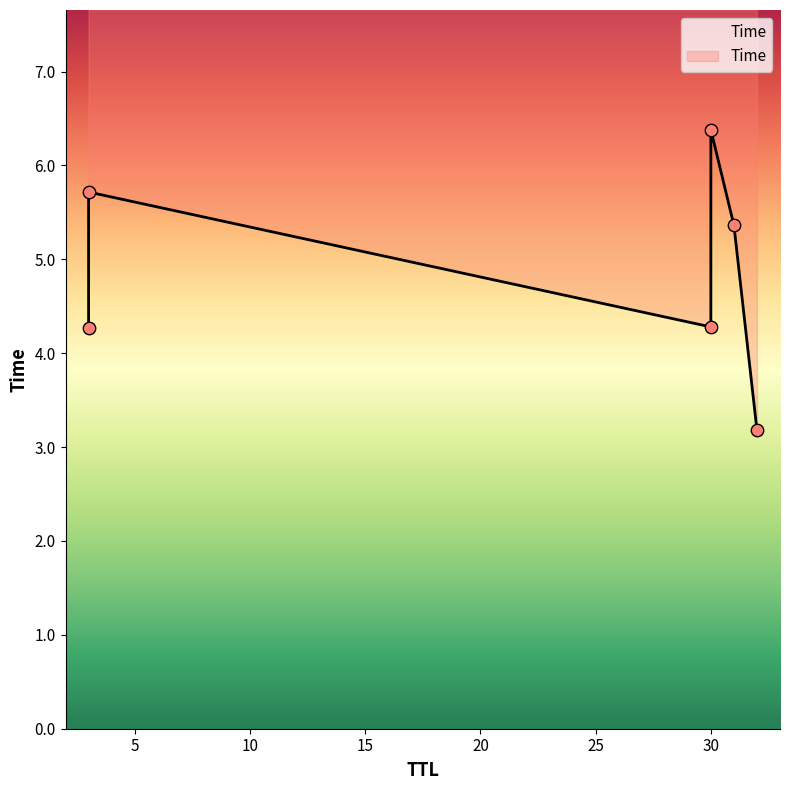

What is the change in value from 32 to 30?

+1.1